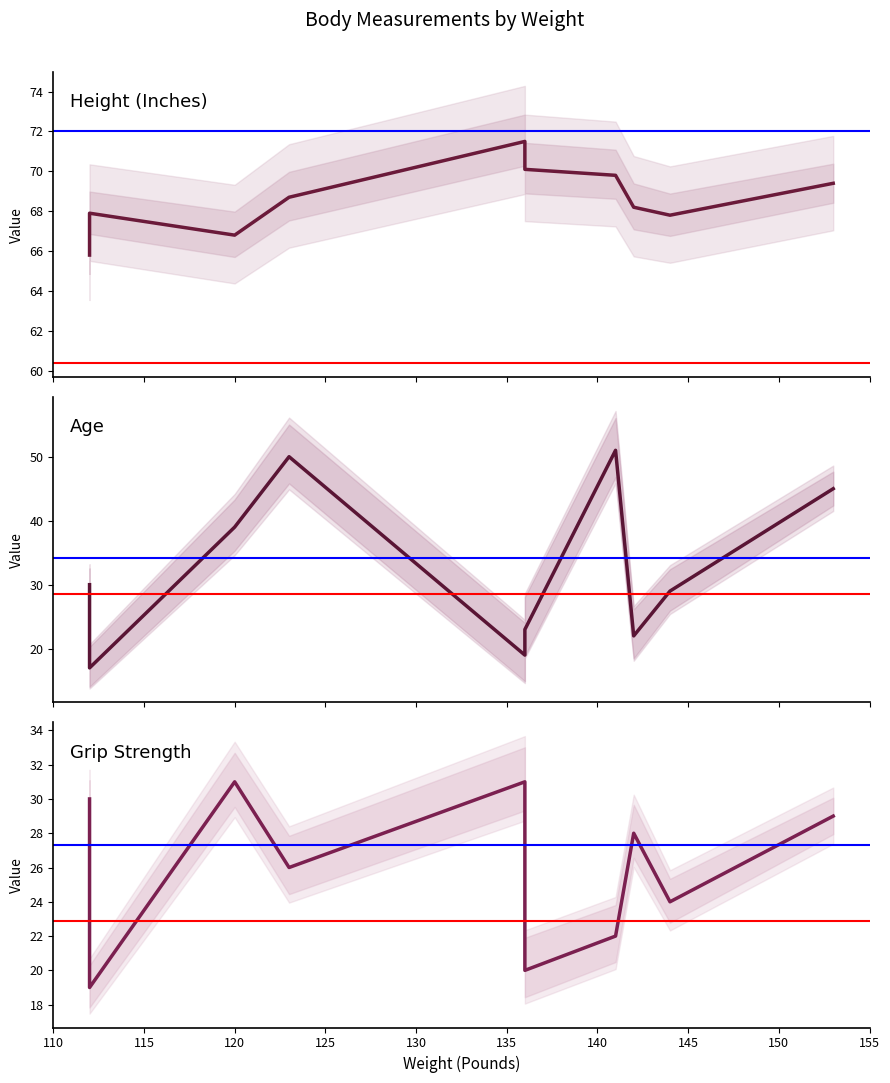

How many values in the Height (Inches) series exceed 68?

6